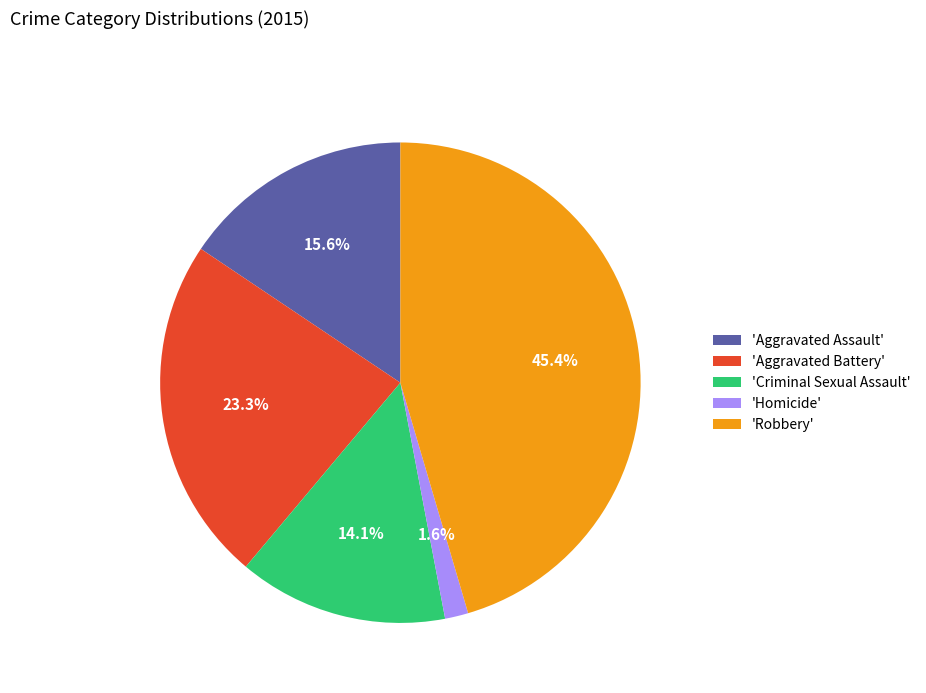

To the nearest percent, what is the average slice percentage?

20%